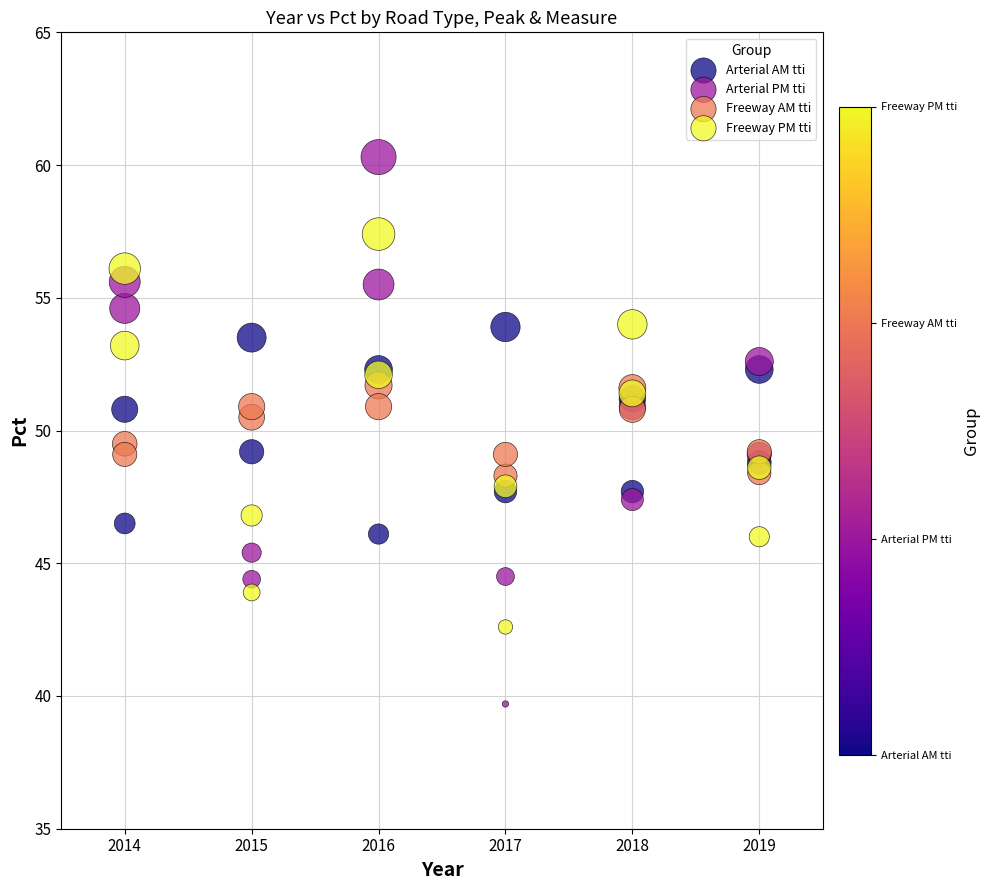

Which series reaches the maximum Y coordinate?

Arterial PM tti